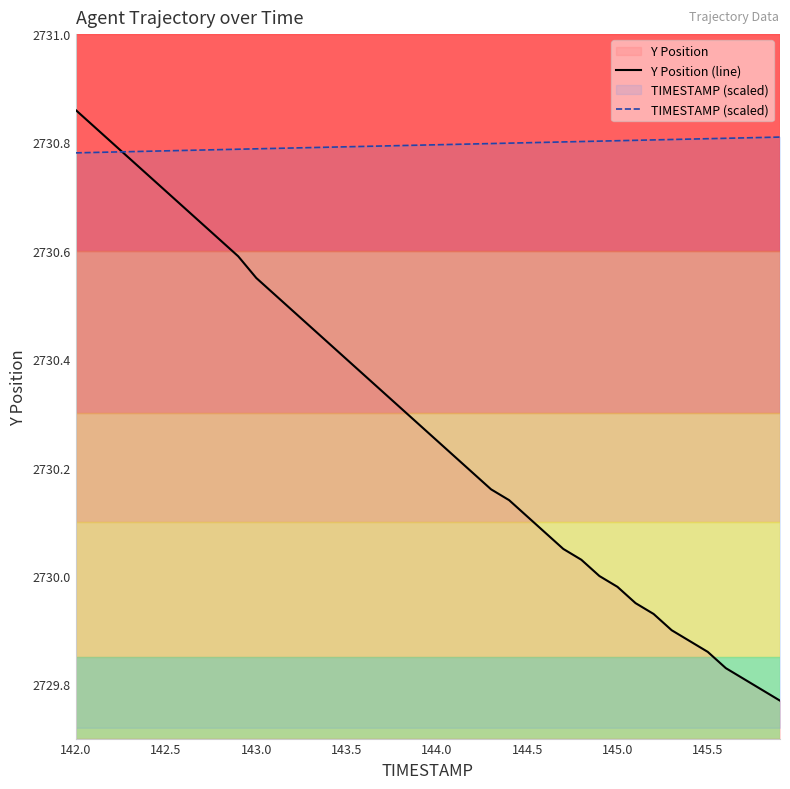

How many values in the Y Position (line) series are below 2730?

10